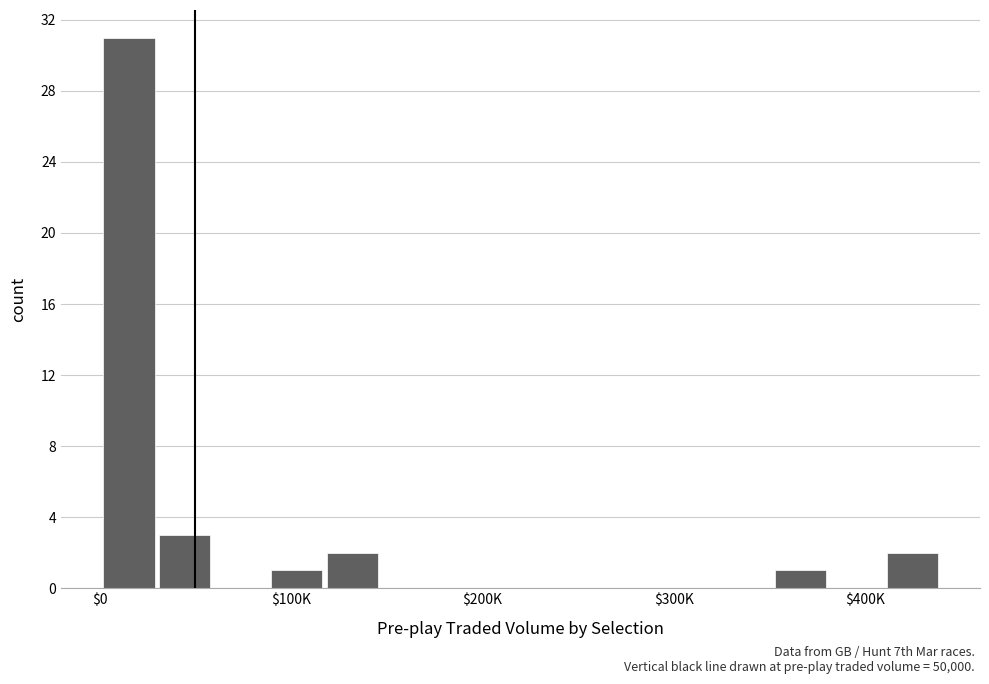

What is the greatest value displayed?

31